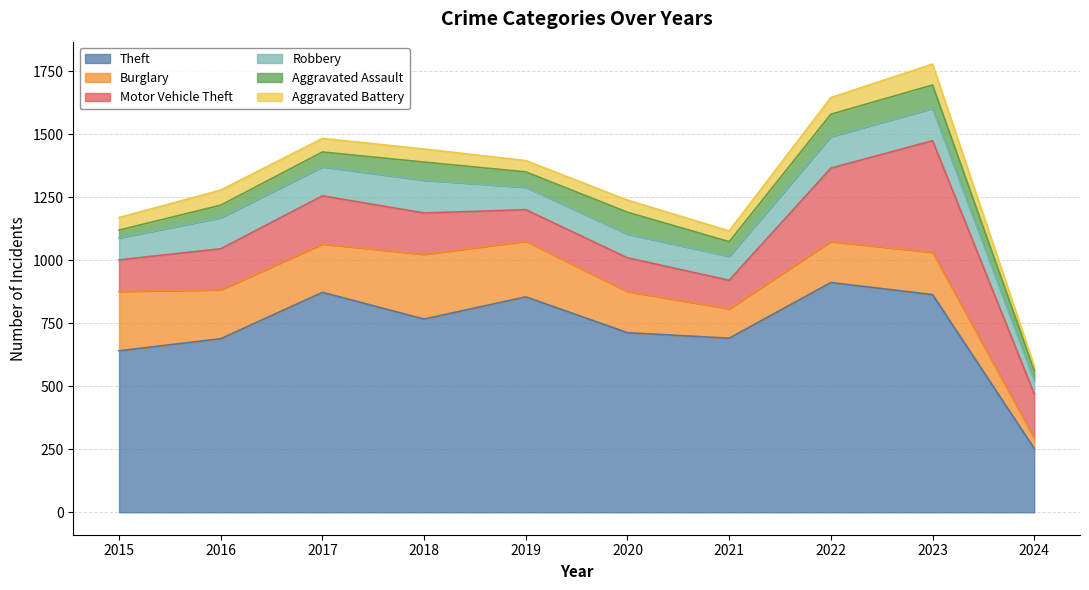

Where is the first local maximum for Robbery?

2016